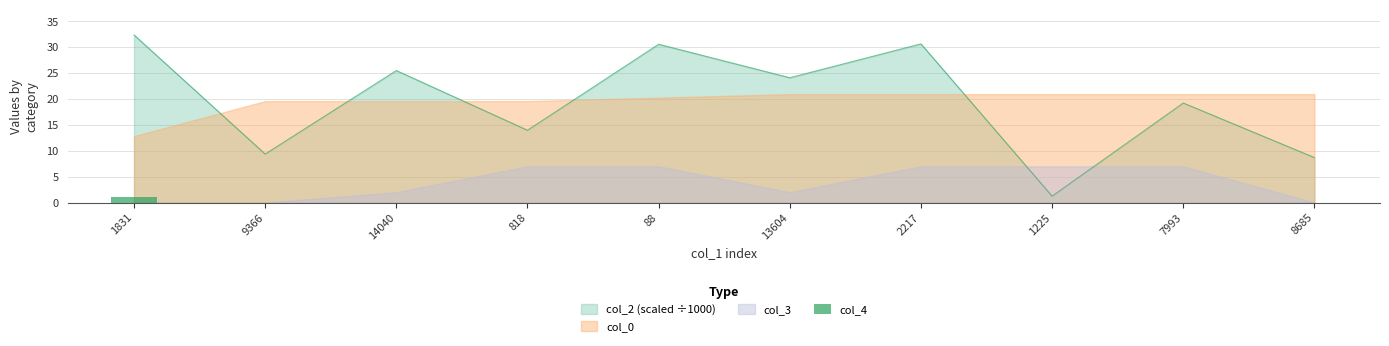

How many categories are shown in the chart?

10